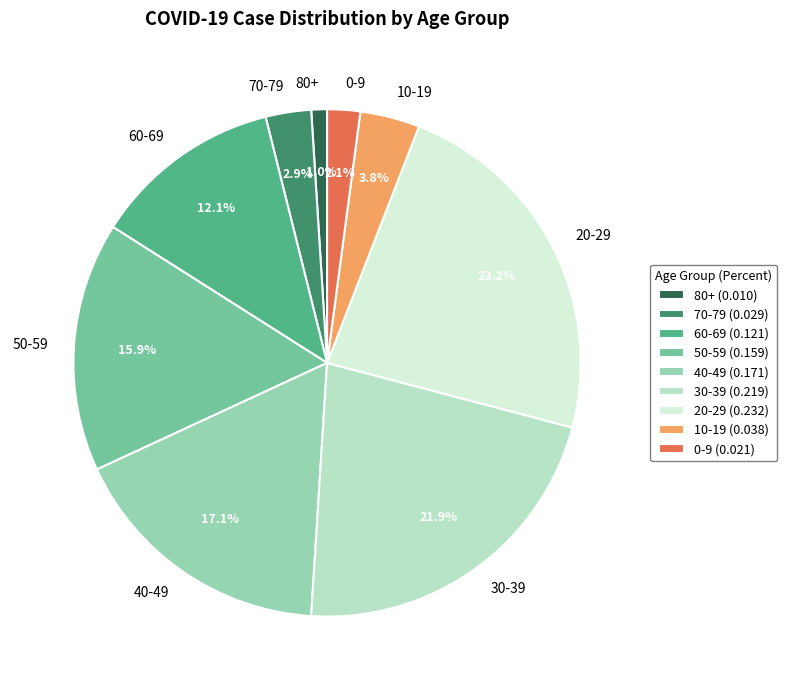

Which has a higher value, 30-39 or 70-79?

30-39